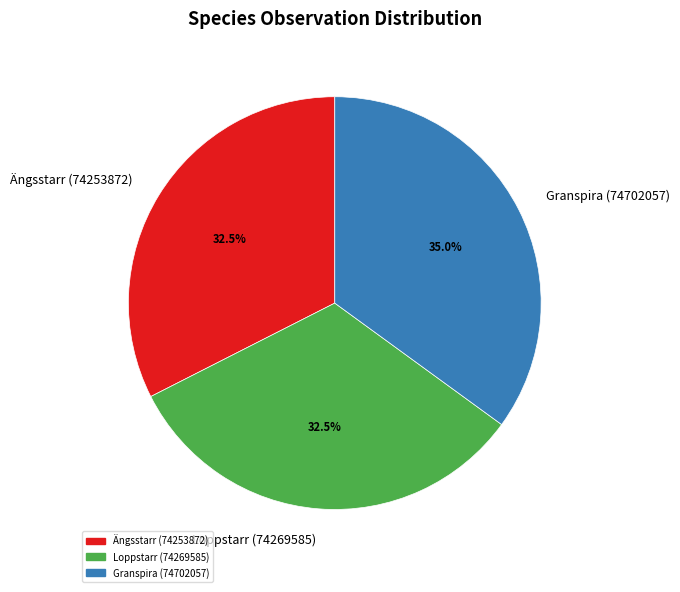

Which slice is the largest?

Granspira (74702057)